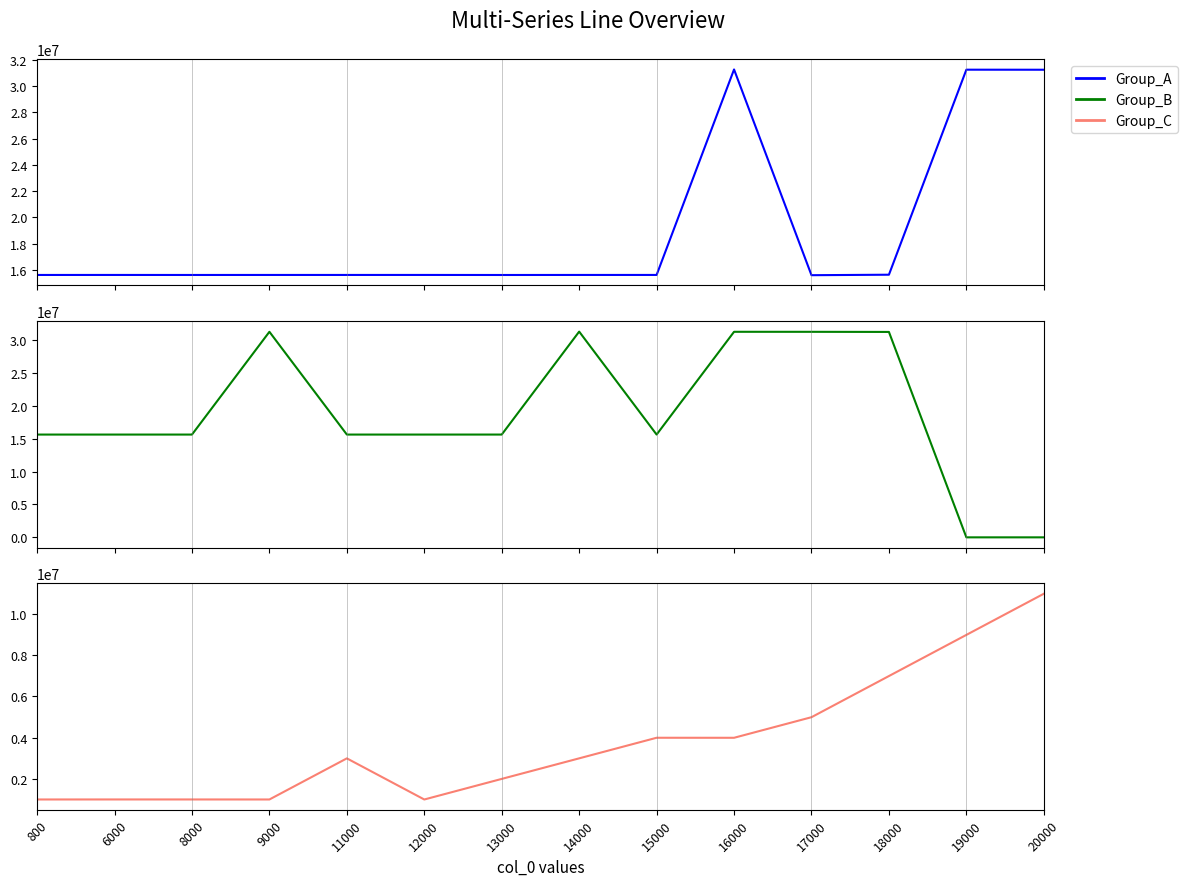

What is the total value across all series at 6000?

32242400